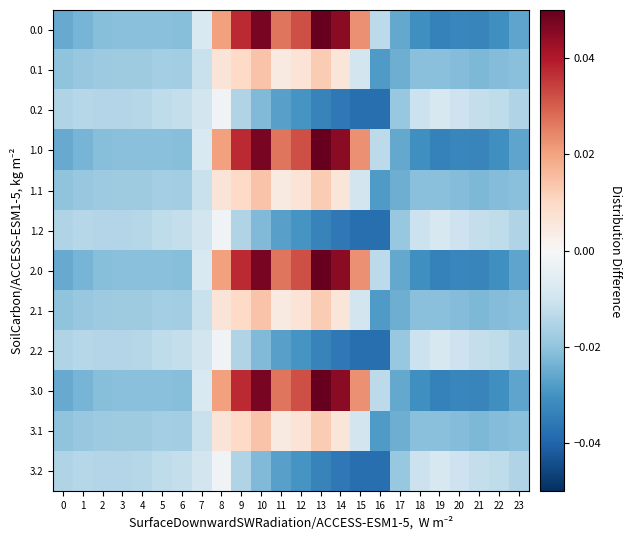

At 2, list the series in order from largest to smallest.

0.2, 1.2, 2.2, 3.2, 0.1, 1.1, 2.1, 3.1, 0.0, 1.0, 2.0, 3.0